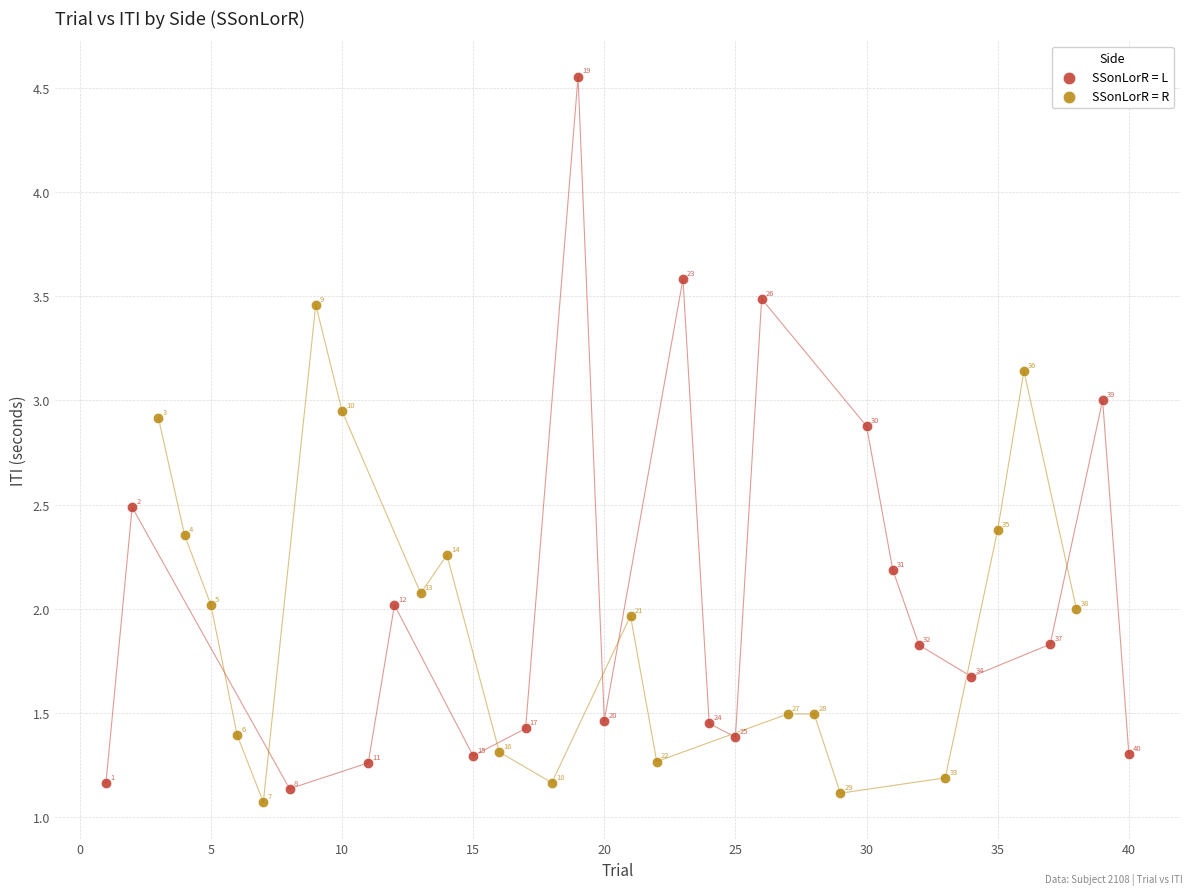

Which series reaches the minimum Y coordinate?

SSonLorR = R